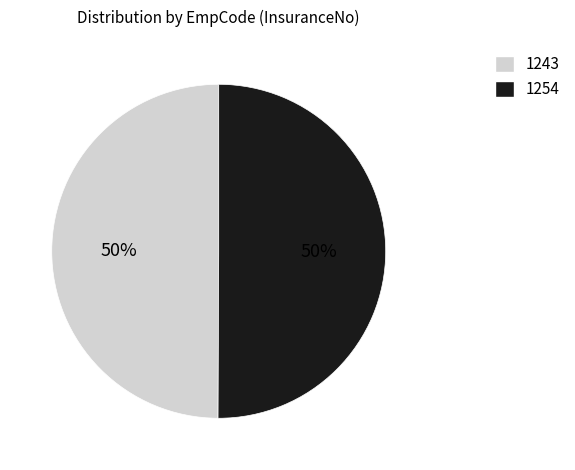

What is the ratio of the value at 1254 to the value at 1243?

1.0